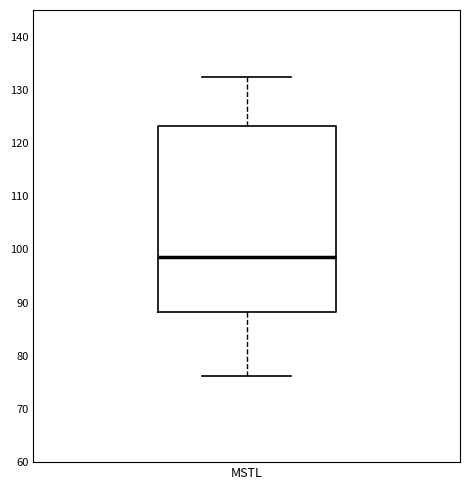

Where is the upper edge of the box for MSTL on the y-axis? The values are not printed on the chart, so give them approximately, as read against the axis.

123